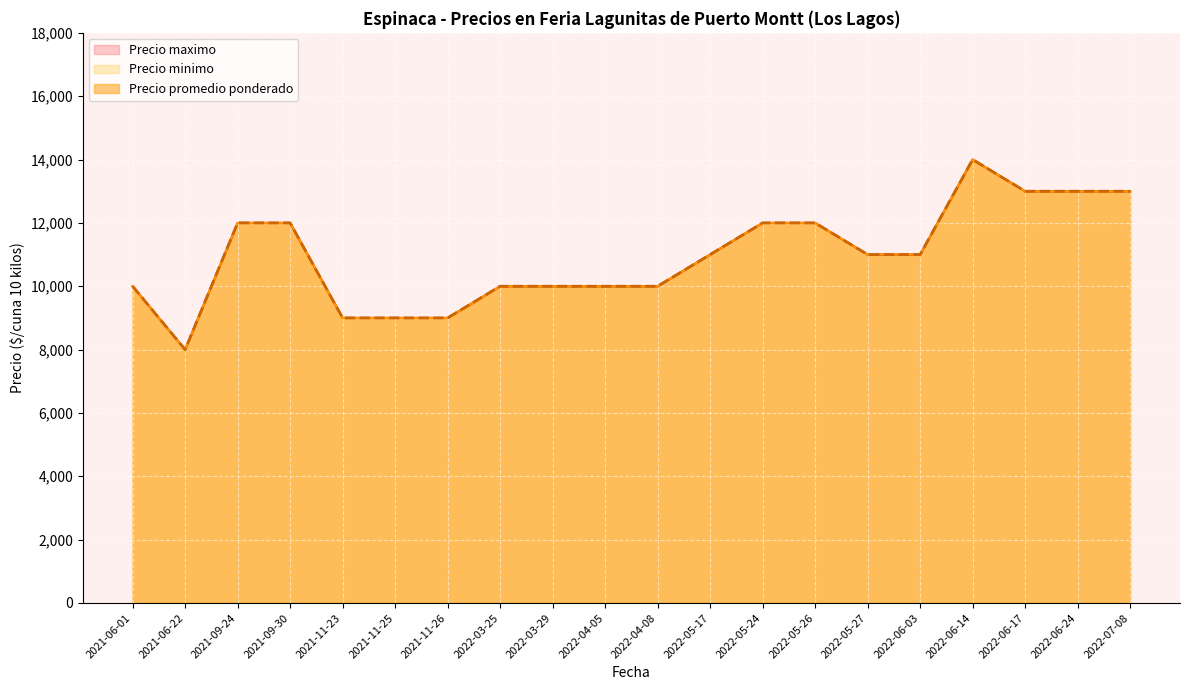

True or false: Precio minimo and Precio promedio ponderado intersect in this chart.

False